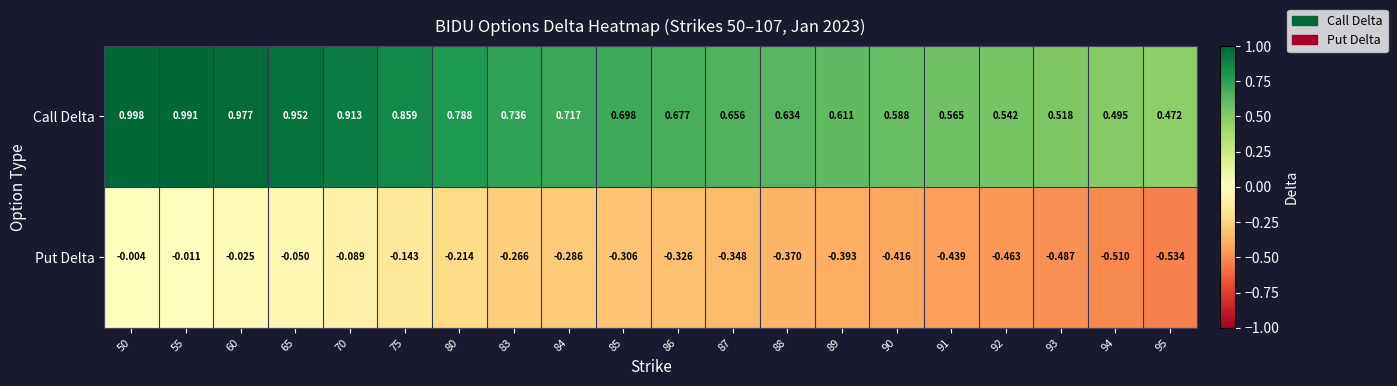

At how many categories does at least one series exceed 0?

20